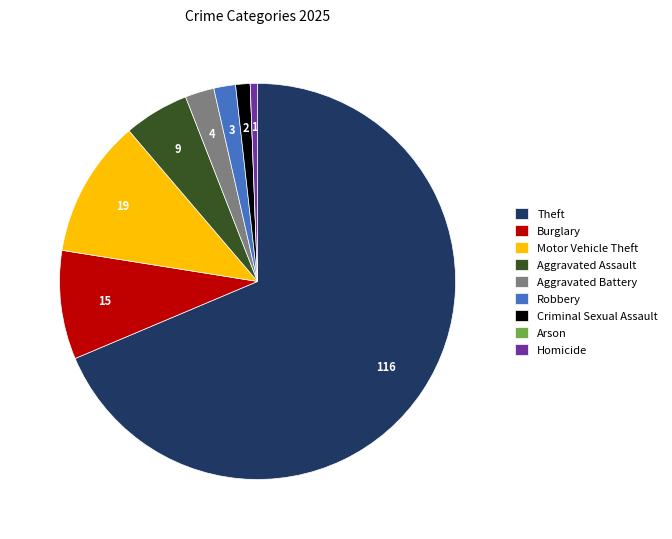

What is the largest slice in the pie chart?

Theft